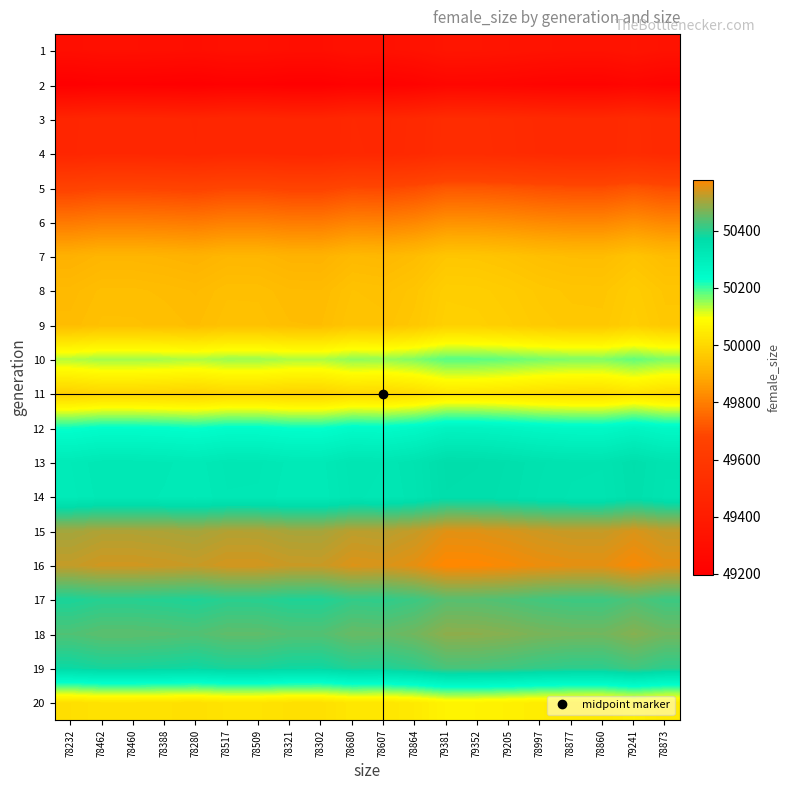

At which category does the chart reach its peak across all series?

79381